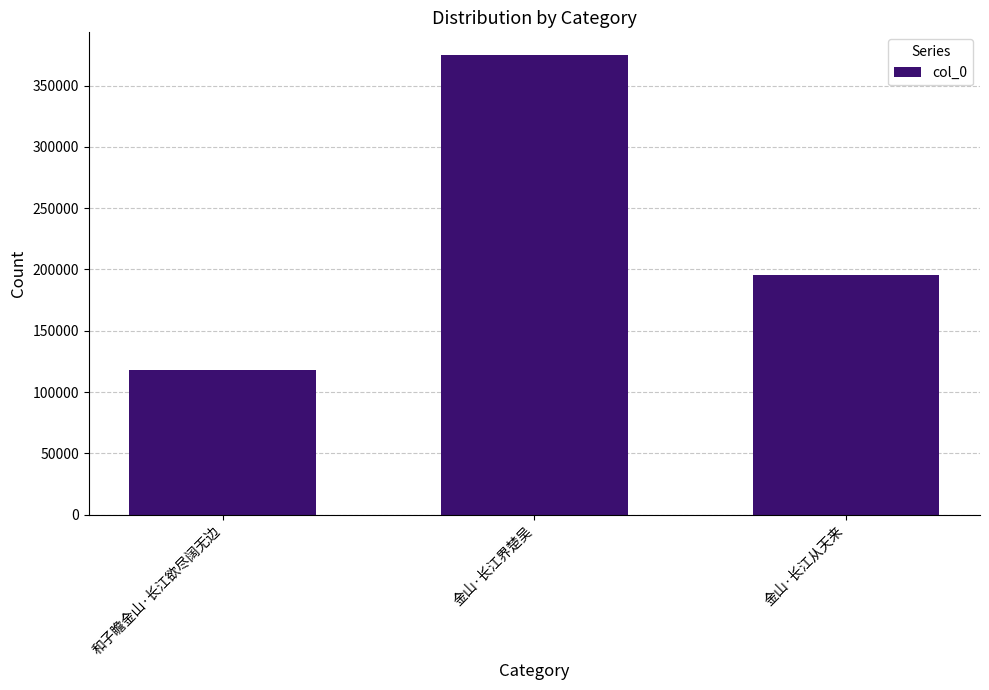

What value does the data have at 和子瞻金山·长江欲尽阔无边, to the nearest 10?

117730